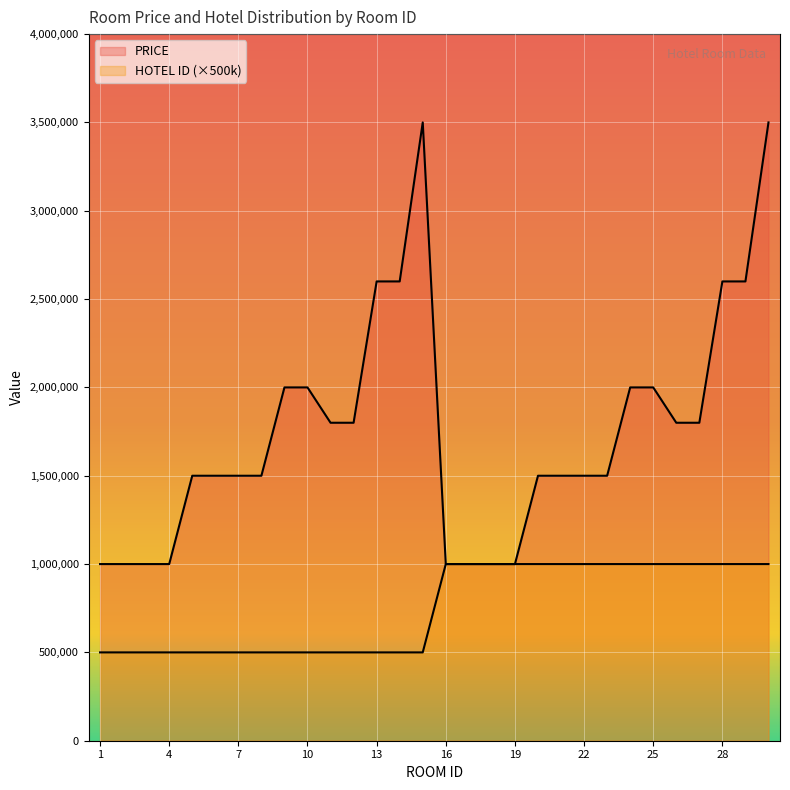

At how many categories does at least one series exceed 1959915?

10